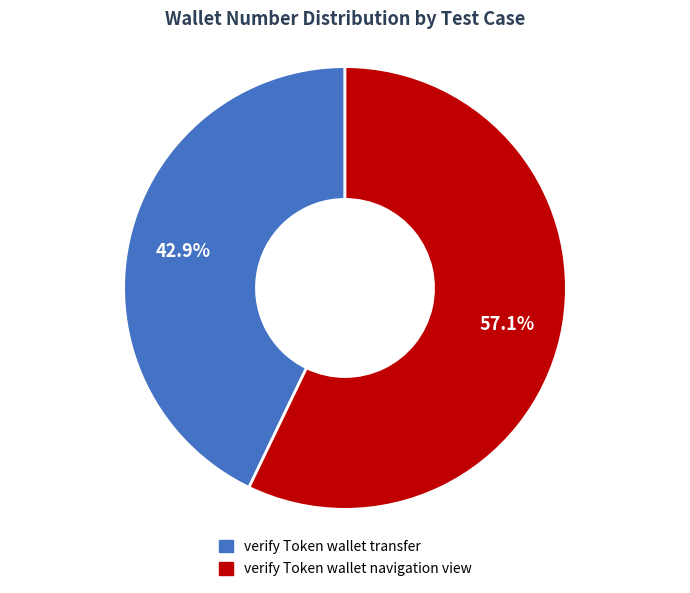

What is the majority slice?

verify Token wallet navigation view